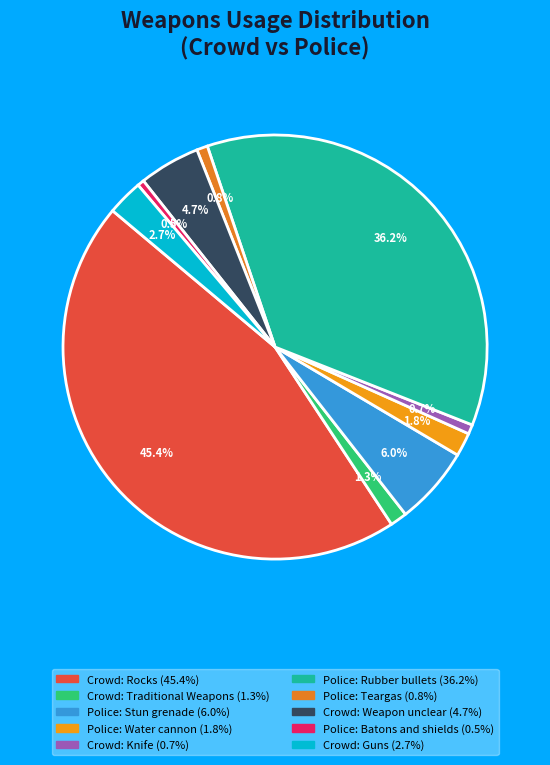

Approximately how many times larger is the value at Crowd: Rocks compared to Police: Teargas?

54.6